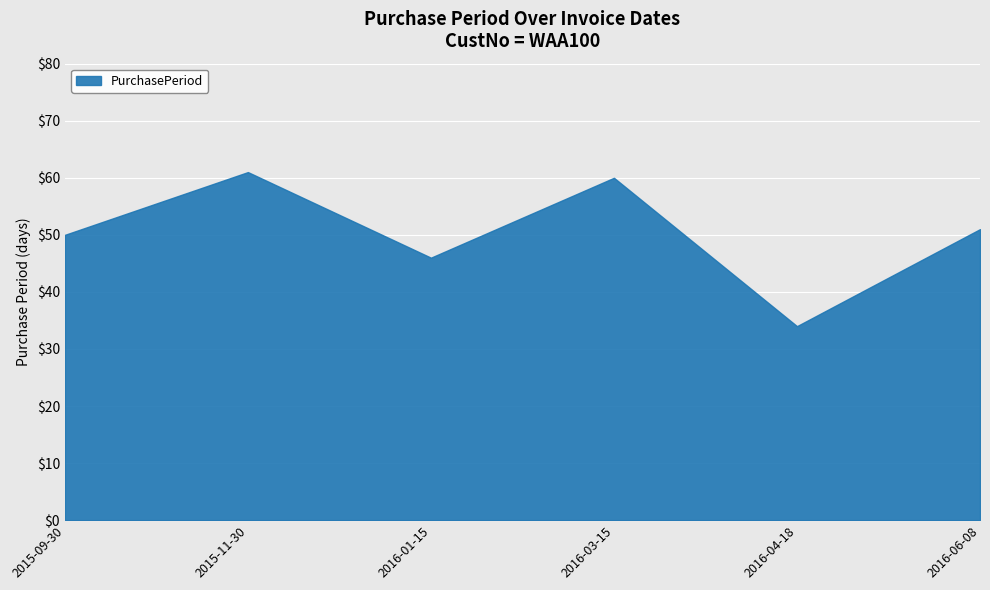

What is the sum of all values?

302